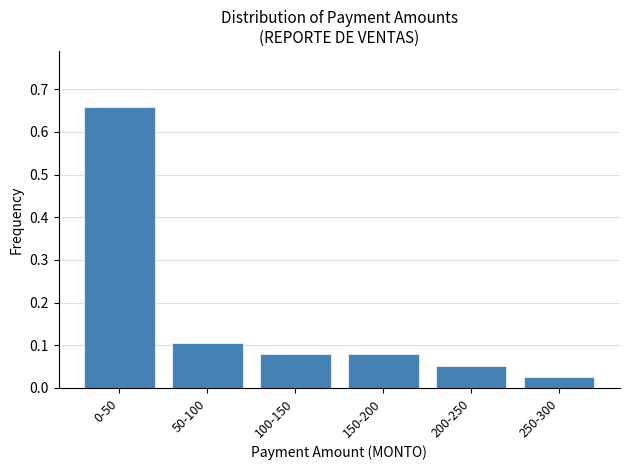

Which has a higher value, 50-100 or 200-250?

50-100